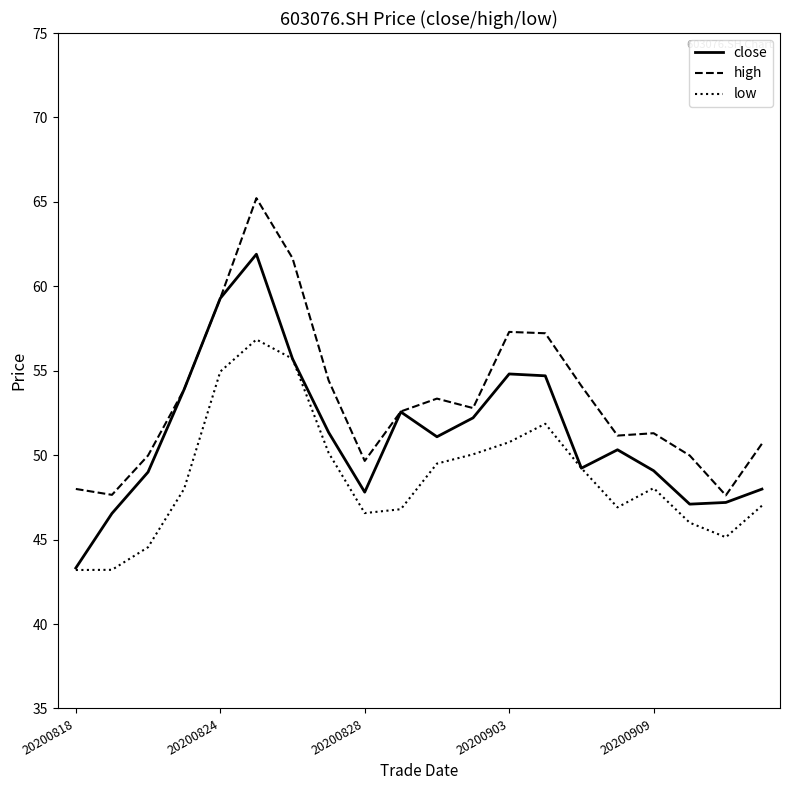

True or false: low has more than 2 points higher than both neighbors.

True